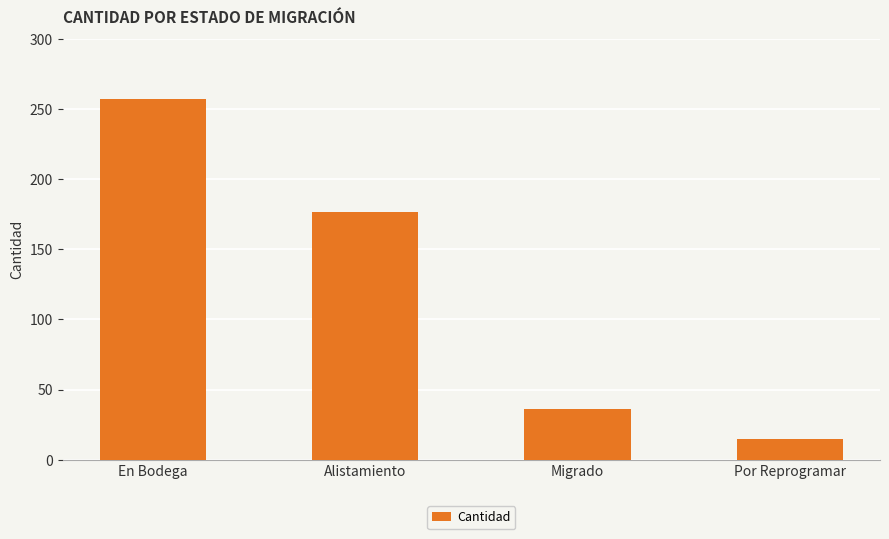

What is the smallest value displayed?

15